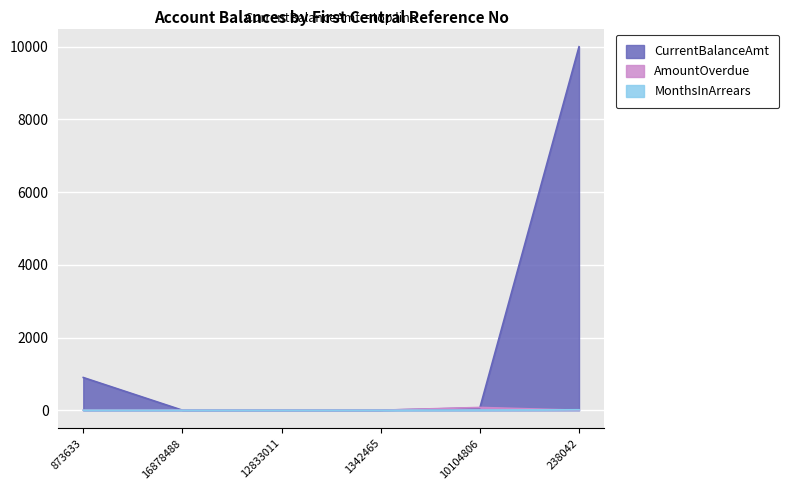

The value of CurrentBalanceAmt at 238042 is 10000. True or false?

True